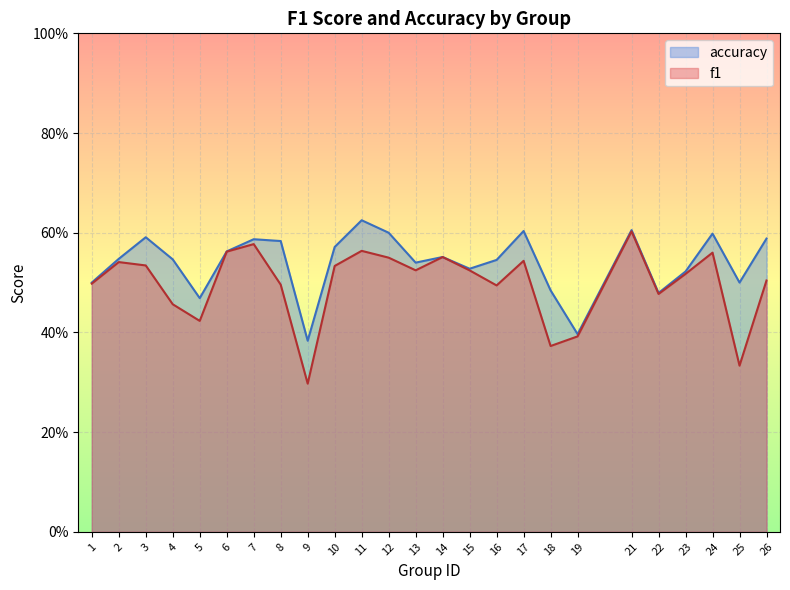

Which category has the highest value in the f1 series?

21